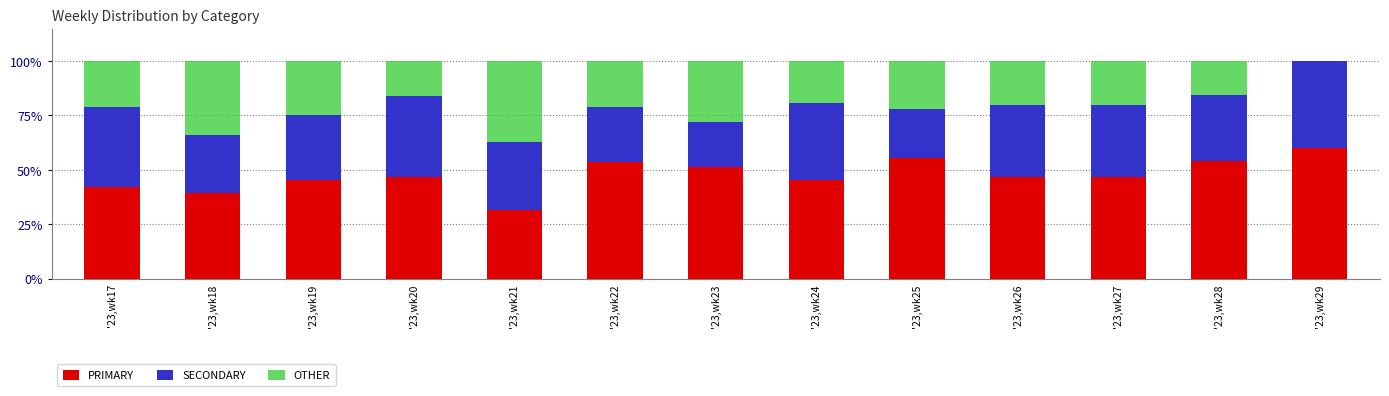

Is it true that PRIMARY equals 55.6 at '23,wk25?

True